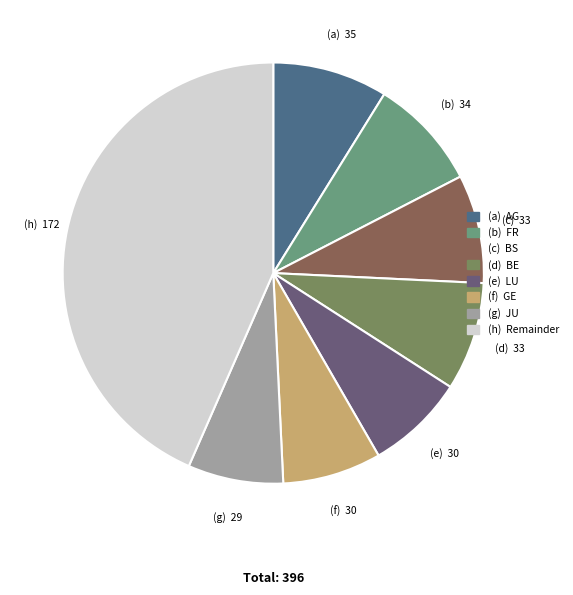

How many slices are in this pie chart?

8